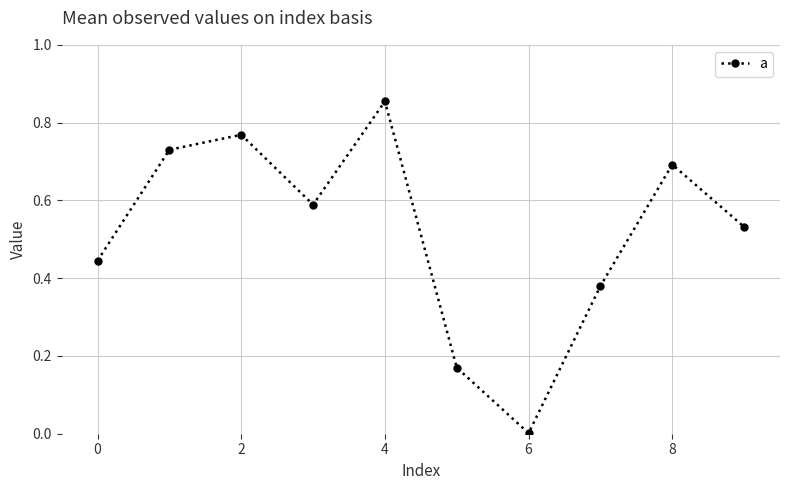

True or false: there are more than 1 points higher than both neighbors.

True